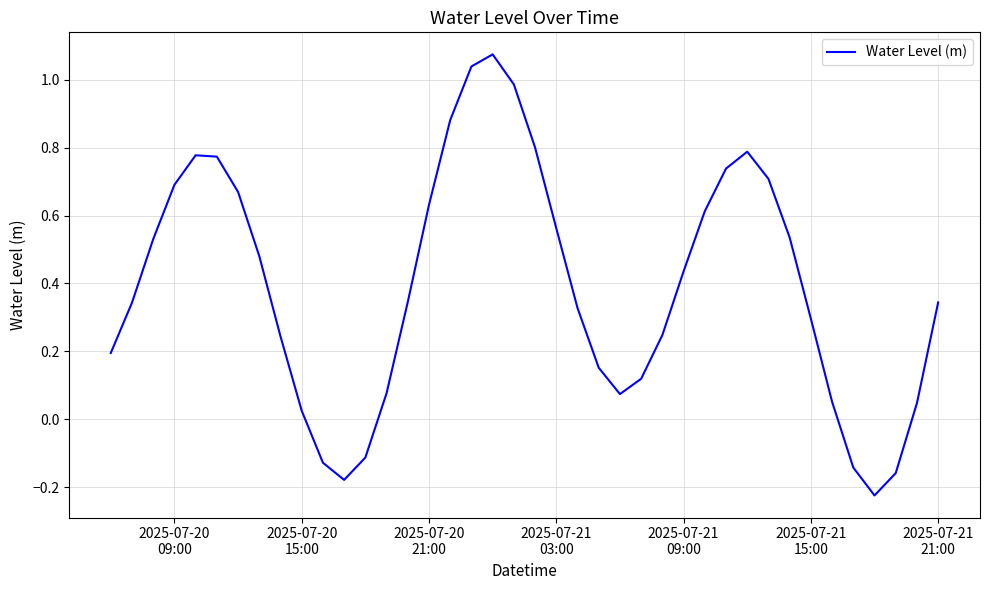

What is the difference between the maximum and minimum values?

1.3